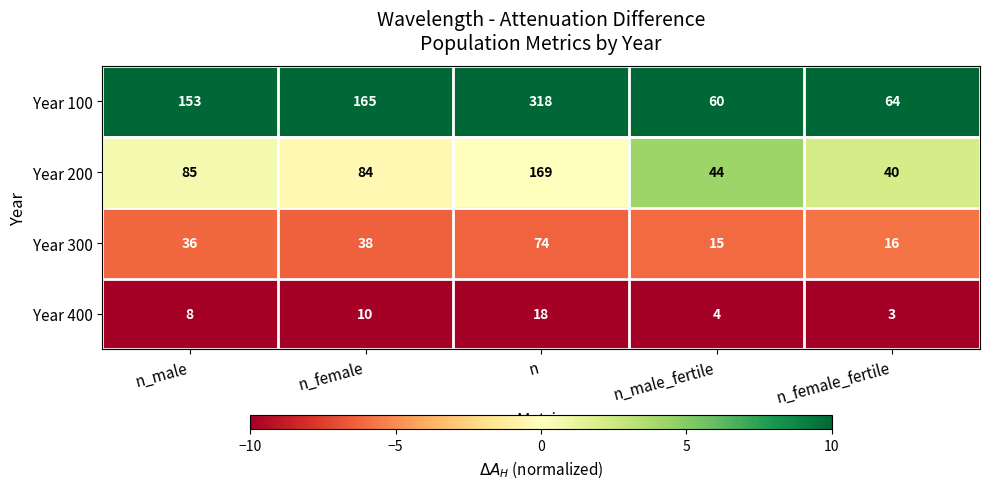

Reading left to right, what are all the values shown in this chart?

Year 100: n_male=153	n_female=165	n=318	n_male_fertile=60	n_female_fertile=64
Year 200: n_male=85	n_female=84	n=169	n_male_fertile=44	n_female_fertile=40
Year 300: n_male=36	n_female=38	n=74	n_male_fertile=15	n_female_fertile=16
Year 400: n_male=8	n_female=10	n=18	n_male_fertile=4	n_female_fertile=3